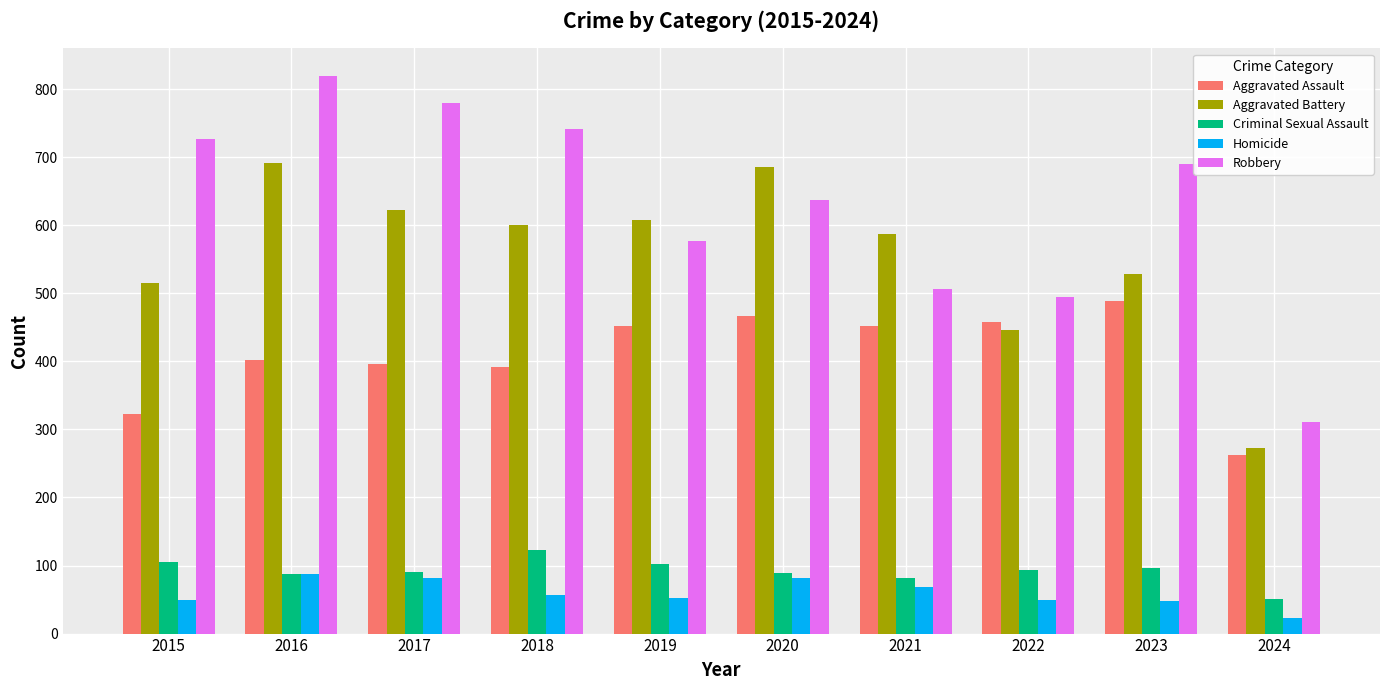

At 2015, list the series in order from largest to smallest.

Robbery, Aggravated Battery, Aggravated Assault, Criminal Sexual Assault, Homicide